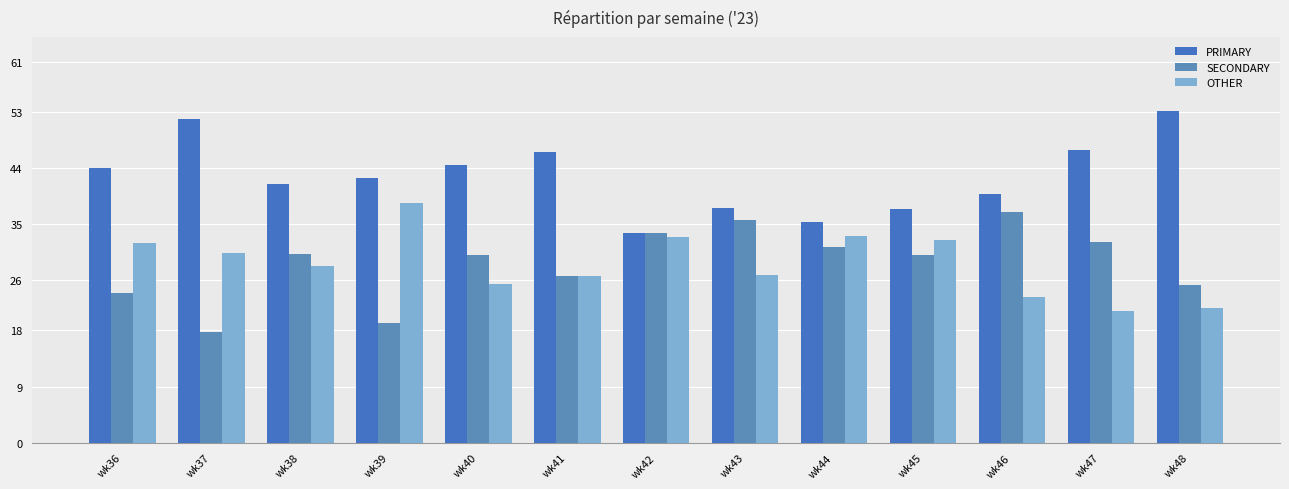

How many series are shown in this chart?

3